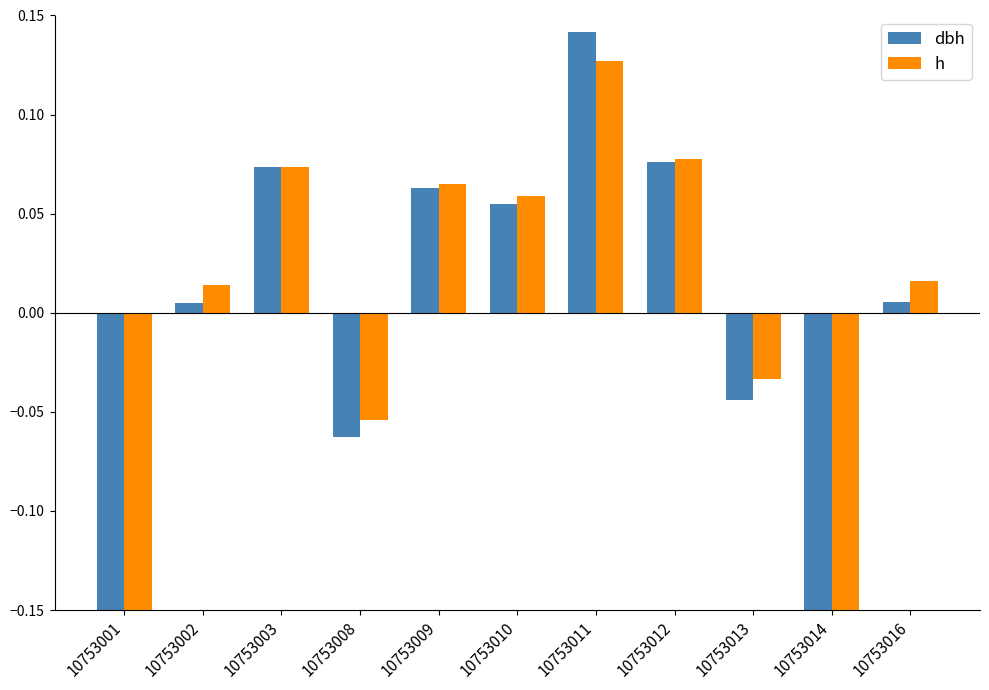

Rank the series at 10753011 from highest to lowest value.

dbh, h